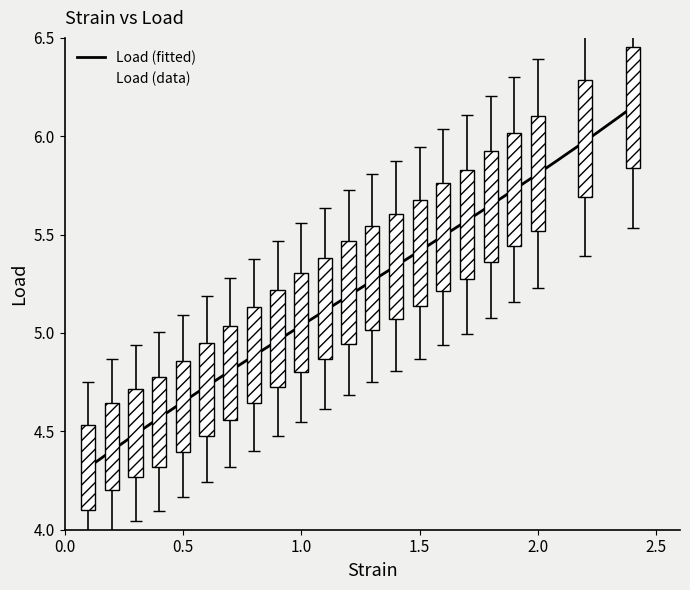

What is the change in value from 0.2 to 1.9?

+1.3